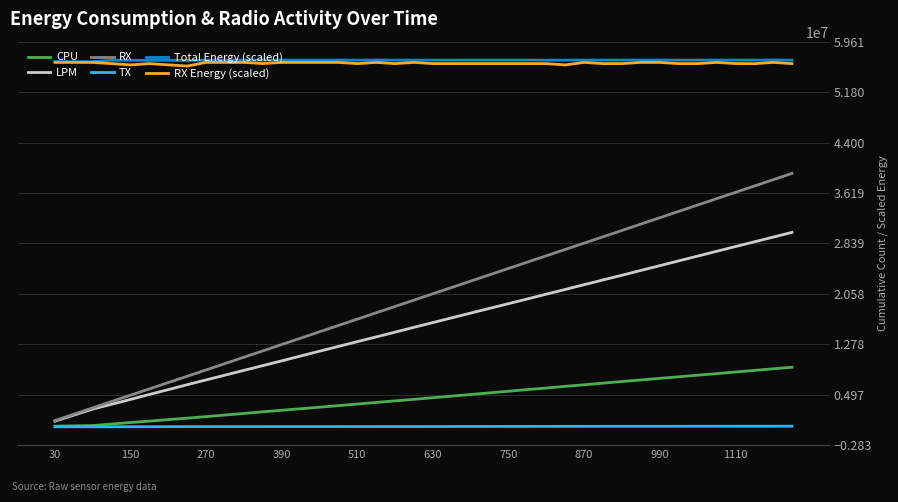

What is the maximum value shown in the chart?

56770000